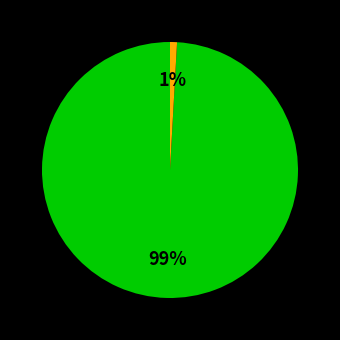

Does any single category account for the majority?

Yes